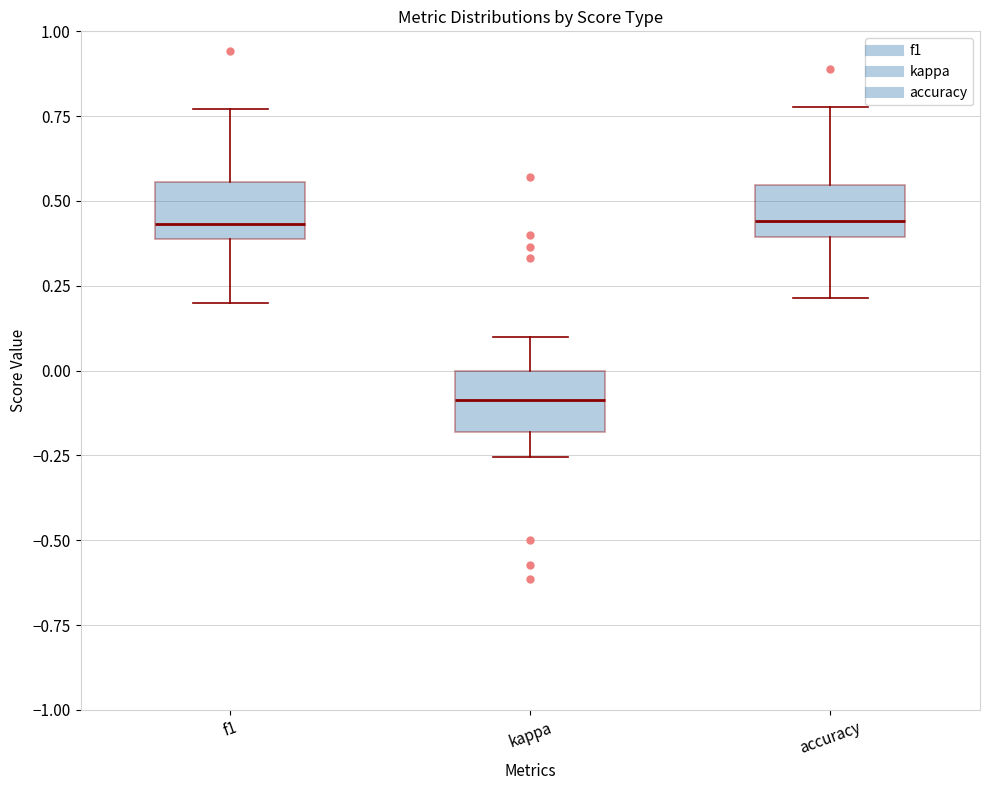

Reading left to right, read every box against the y-axis: the position of its median line, the range the box covers, and the ends of its whiskers. The values are not printed on the chart, so give them approximately, as read against the axis.

f1: median 0.45, box 0.40 to 0.55, whiskers 0.20 to 0.75
kappa: median -0.10, box -0.20 to 0.00, whiskers -0.25 to 0.10
accuracy: median 0.45, box 0.40 to 0.55, whiskers 0.20 to 0.80